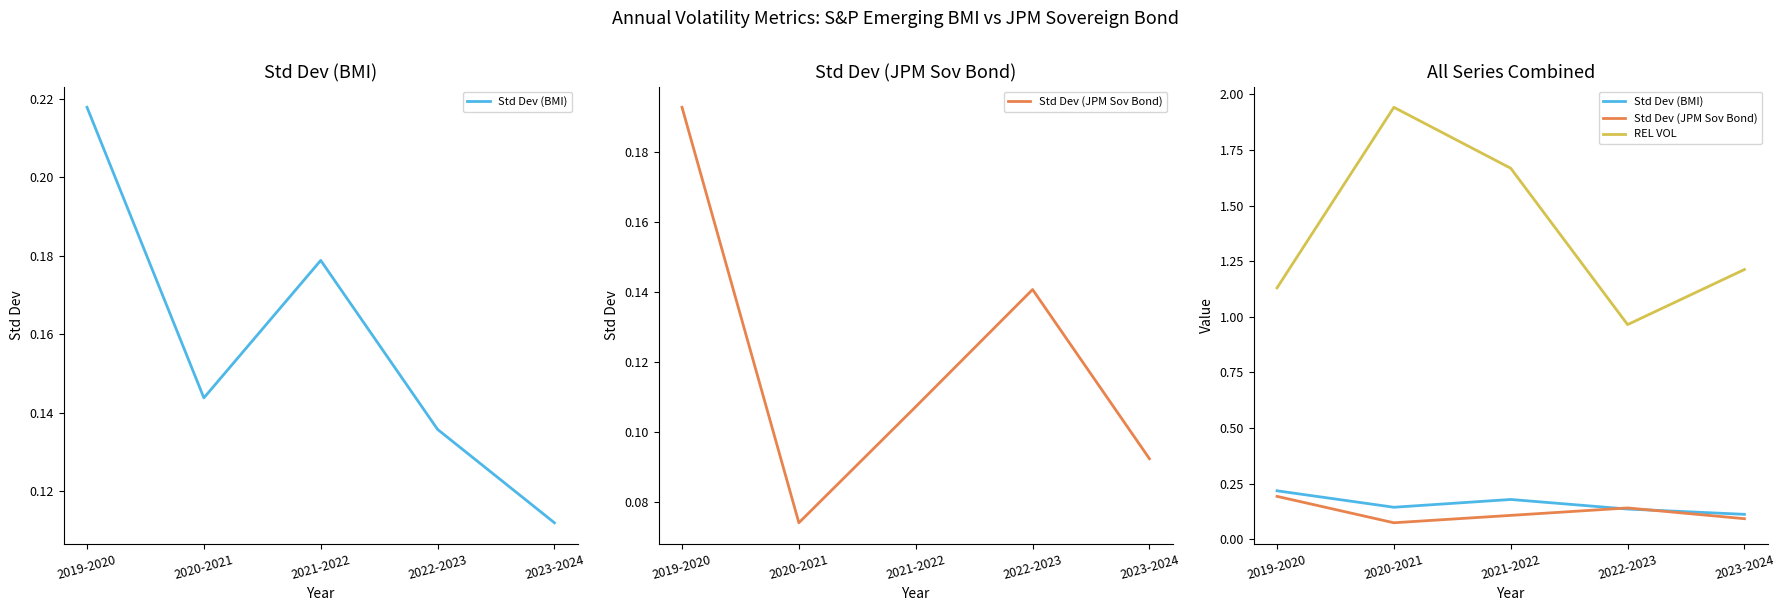

What position from the left is 2023-2024?

5